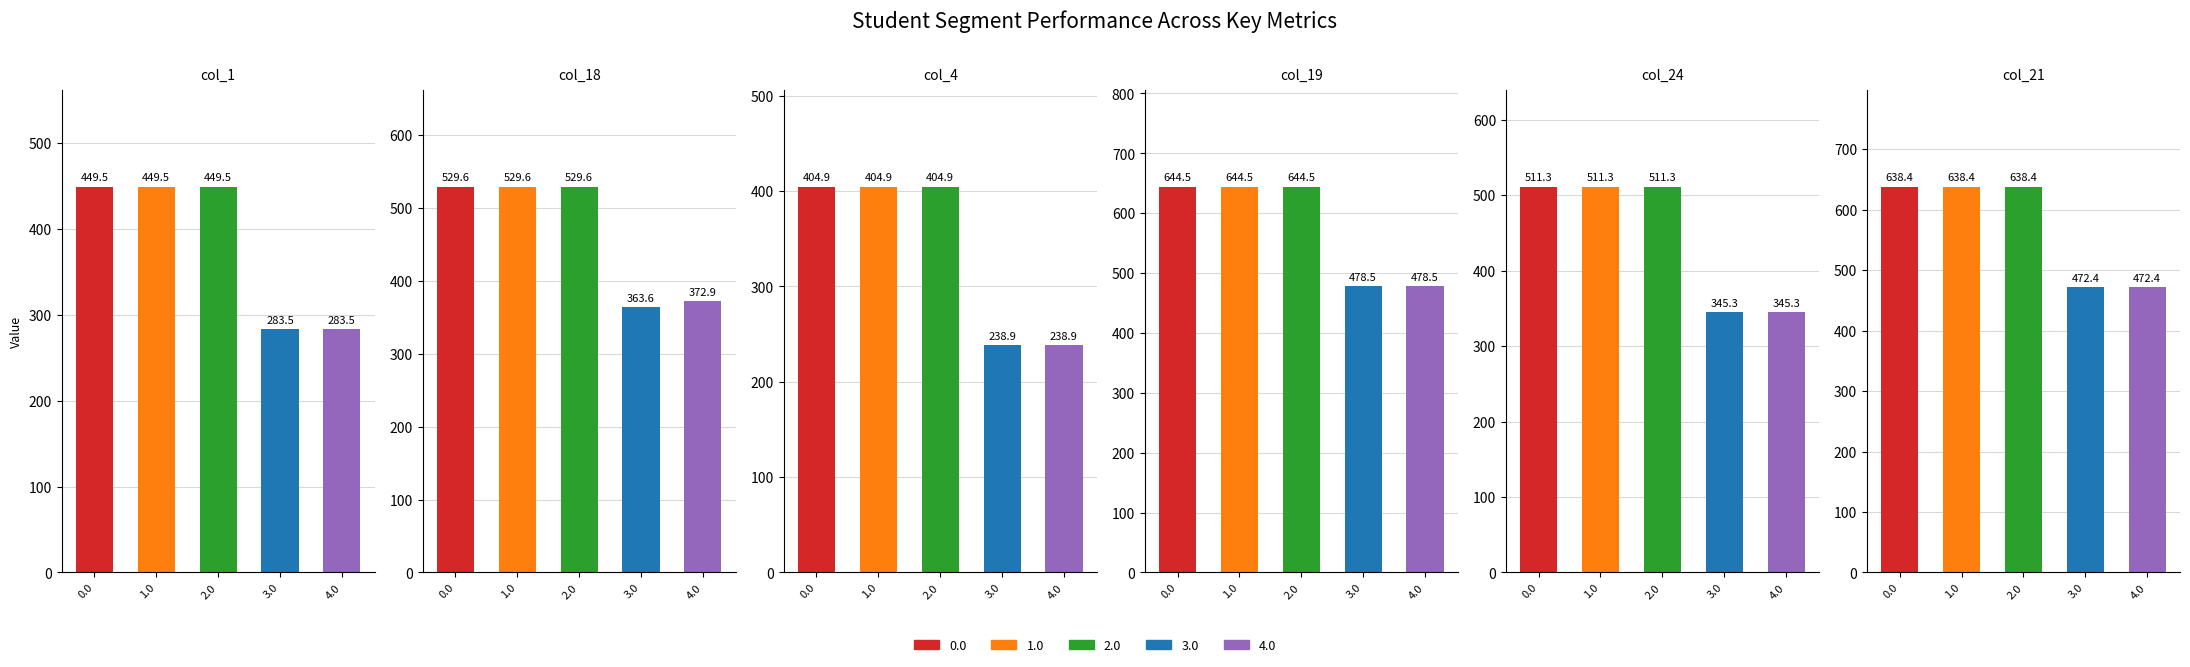

Rank the series by their maximum value, from highest to lowest.

col_19, col_21, col_18, col_24, col_1, col_4